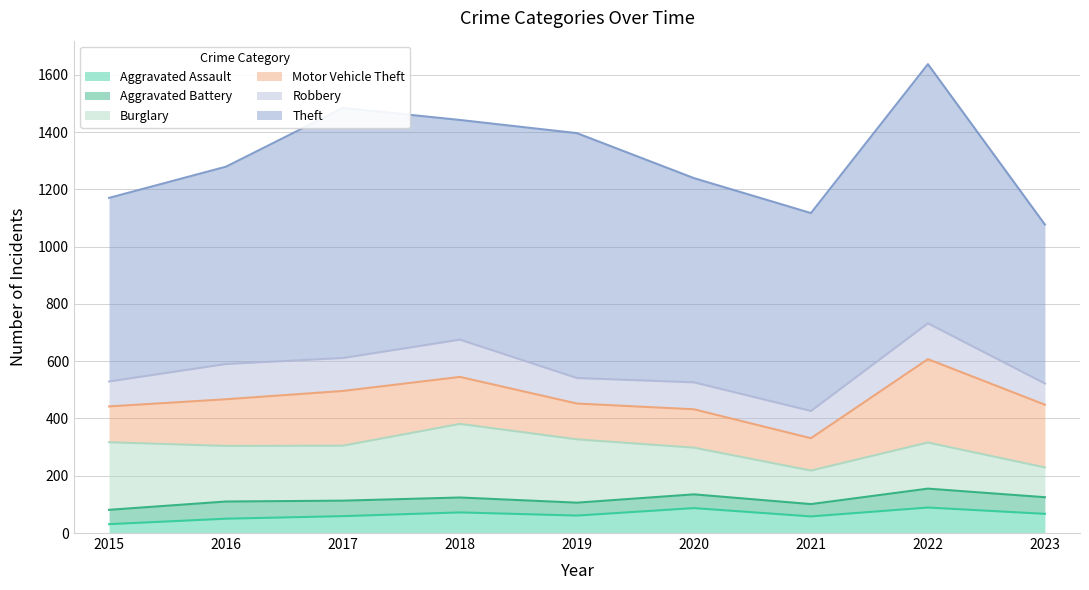

What is the difference between the Aggravated Battery values at 2017 and 2023?

4